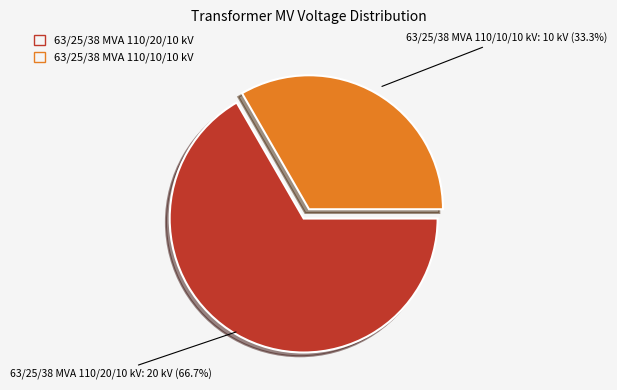

Between 63/25/38 MVA 110/20/10 kV and 63/25/38 MVA 110/10/10 kV, which is larger?

63/25/38 MVA 110/20/10 kV